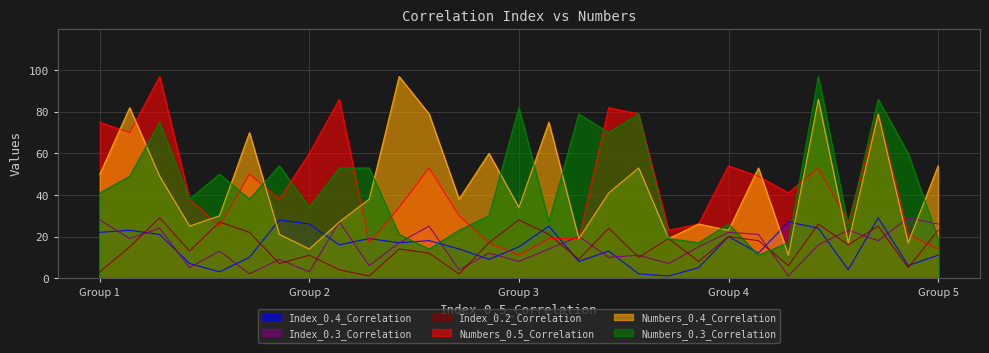

The Numbers_0.4_Correlation series shows 23 at Group 4. True or false?

True